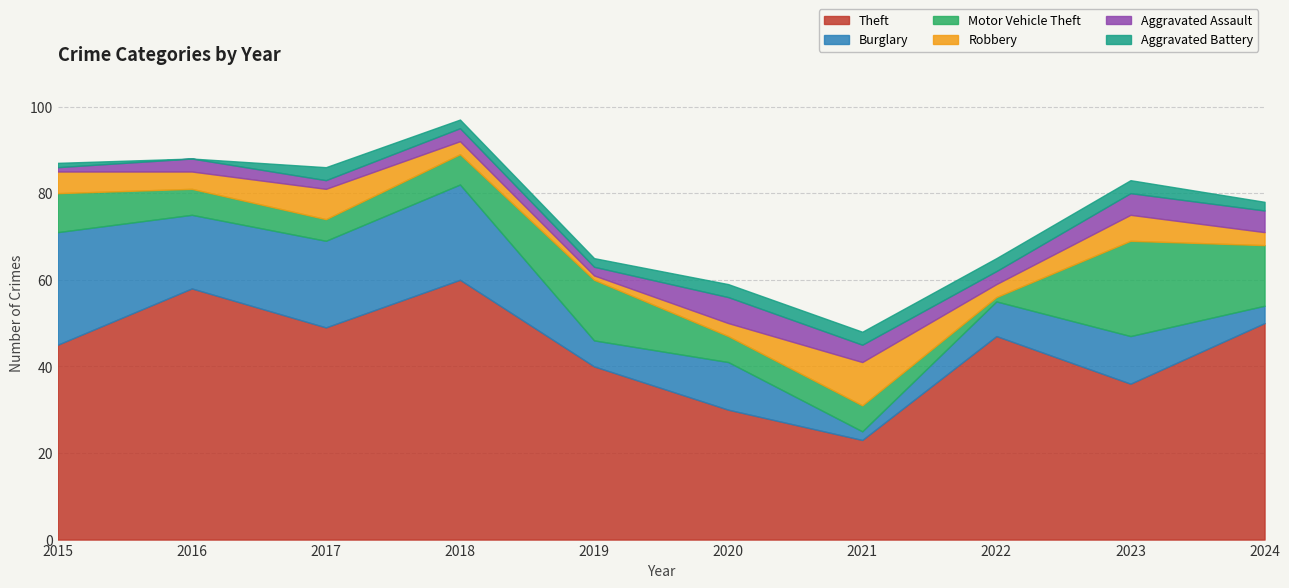

Does the chart display data point markers on the line(s)?

No